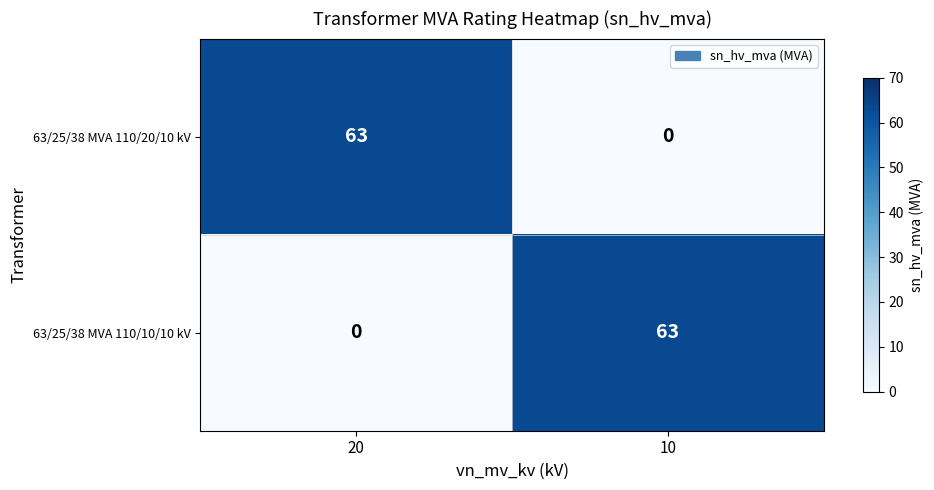

What is the average value of the 63/25/38 MVA 110/20/10 kV series?

32